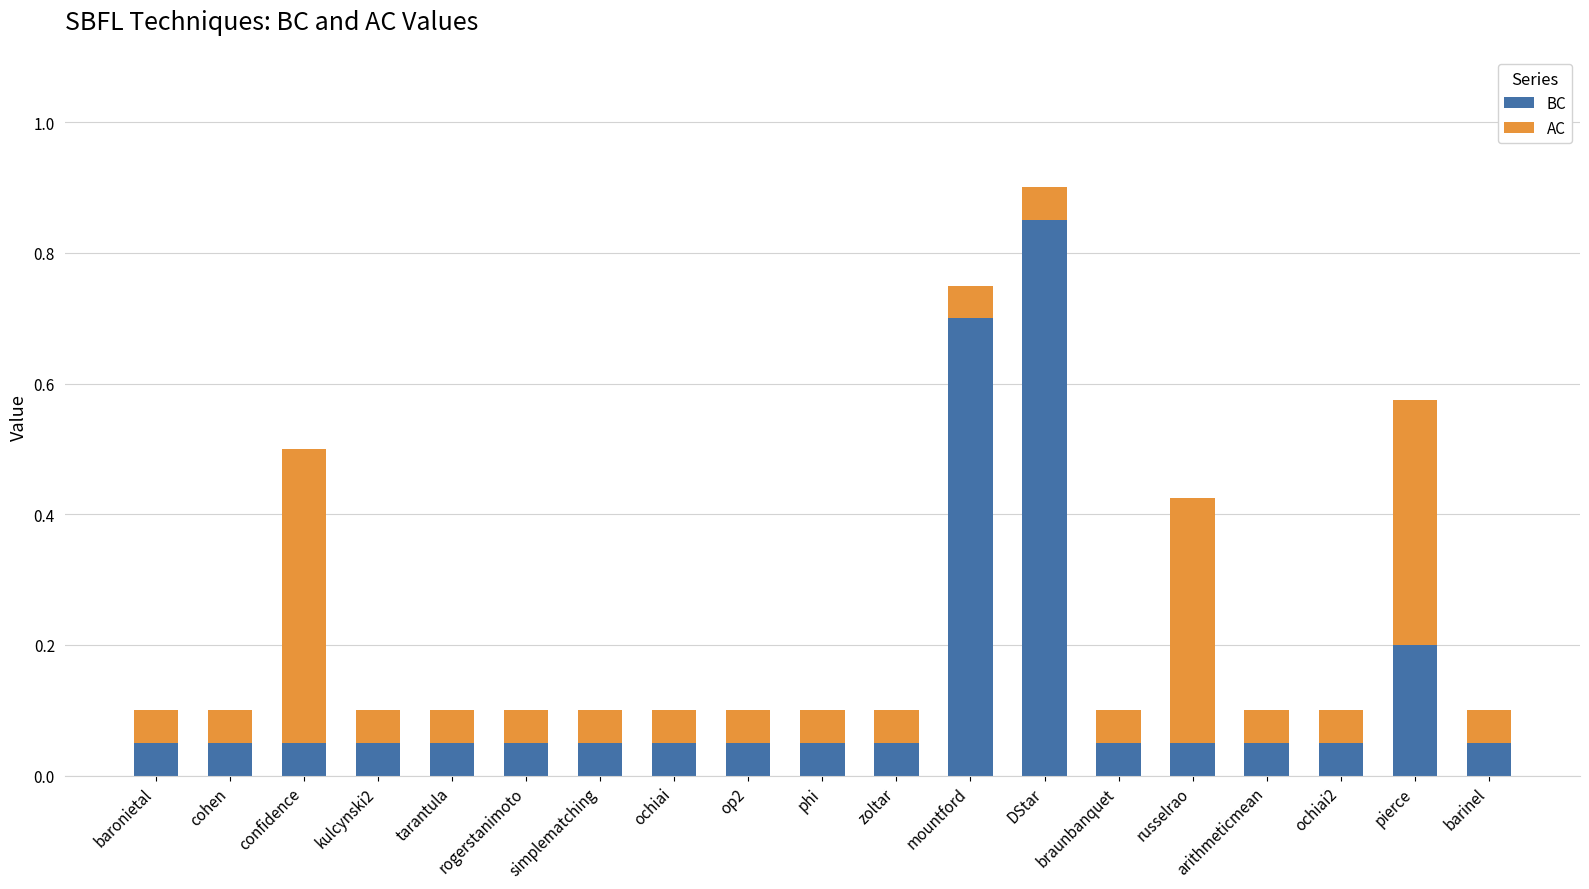

At which category is the sum across all series the highest?

DStar